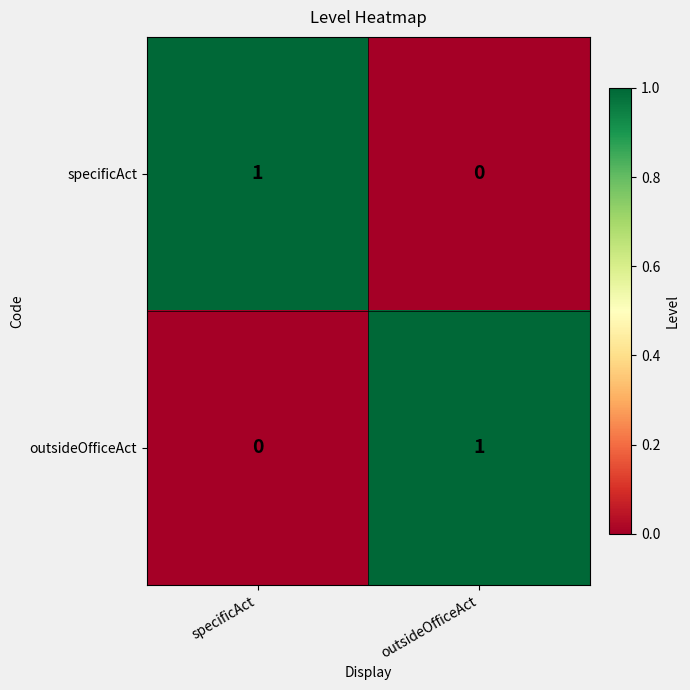

At outsideOfficeAct, list the series in order from smallest to largest.

specificAct, outsideOfficeAct